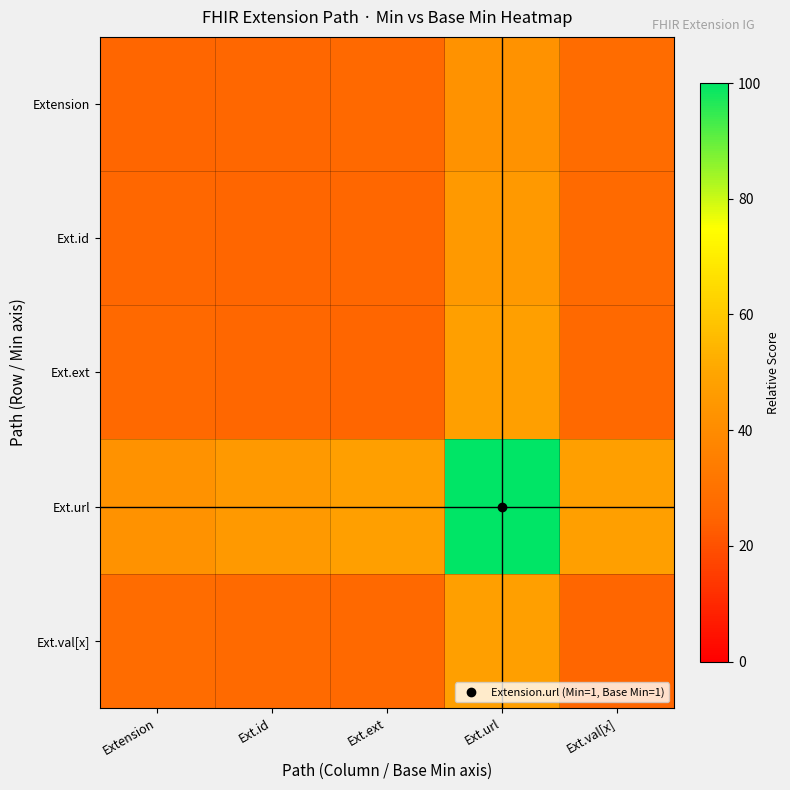

At how many categories does at least one series exceed 25?

5